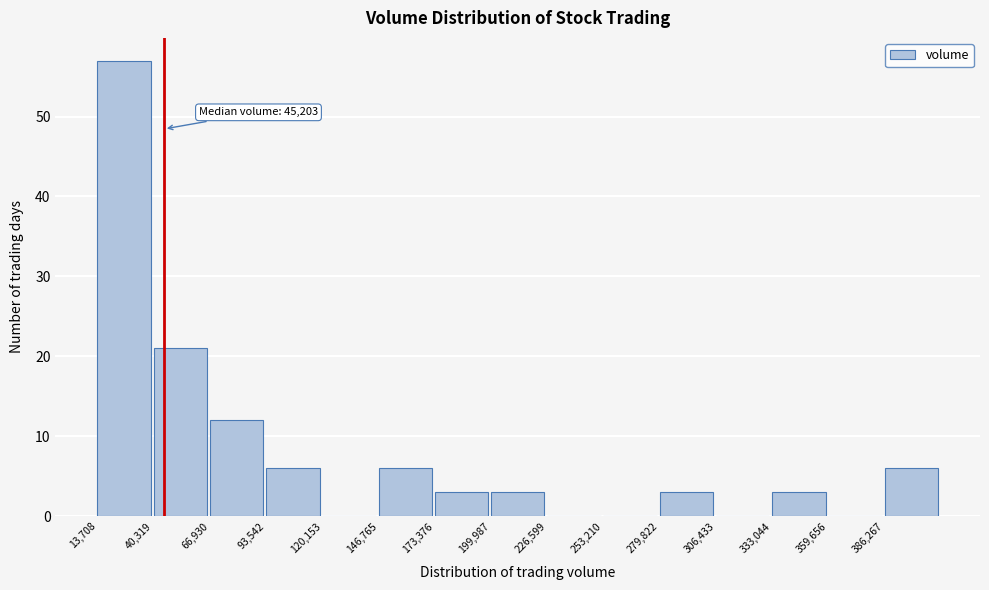

Over which range of the x-axis is the bar tallest?

15000 to 40000